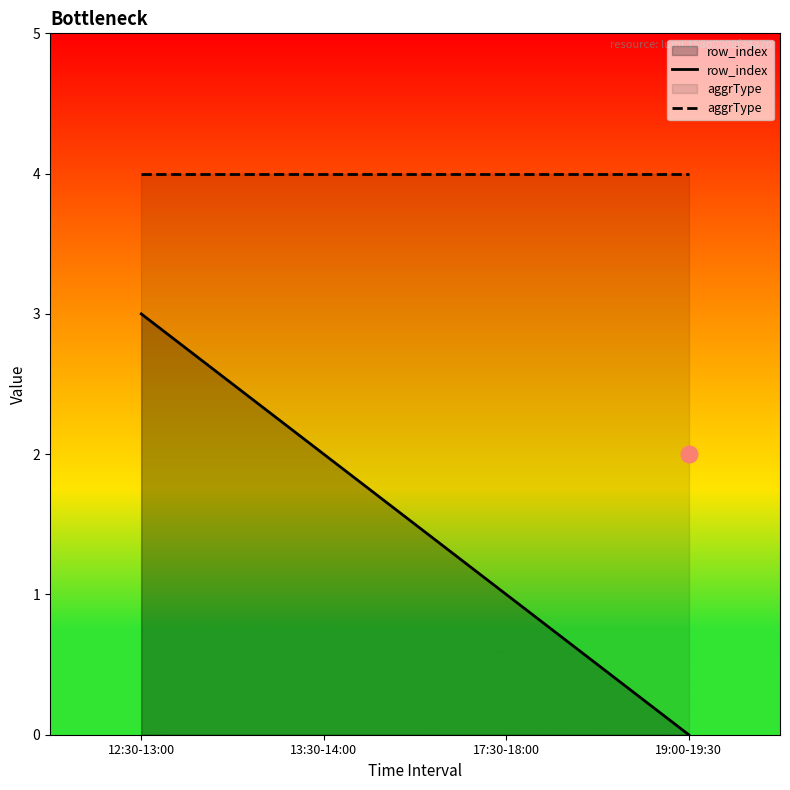

True or false: aggrType and row_index cross at least once.

False